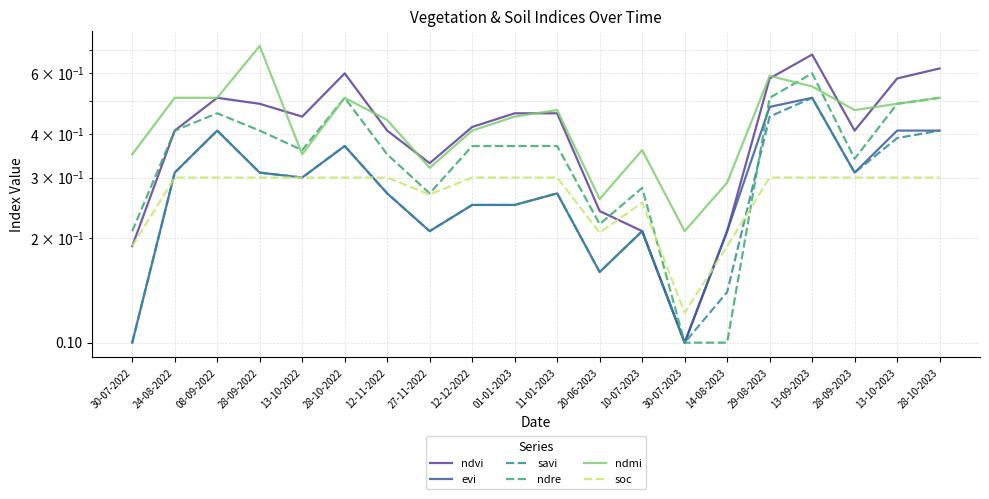

What is the label of the 15th point from the right?

28-10-2022